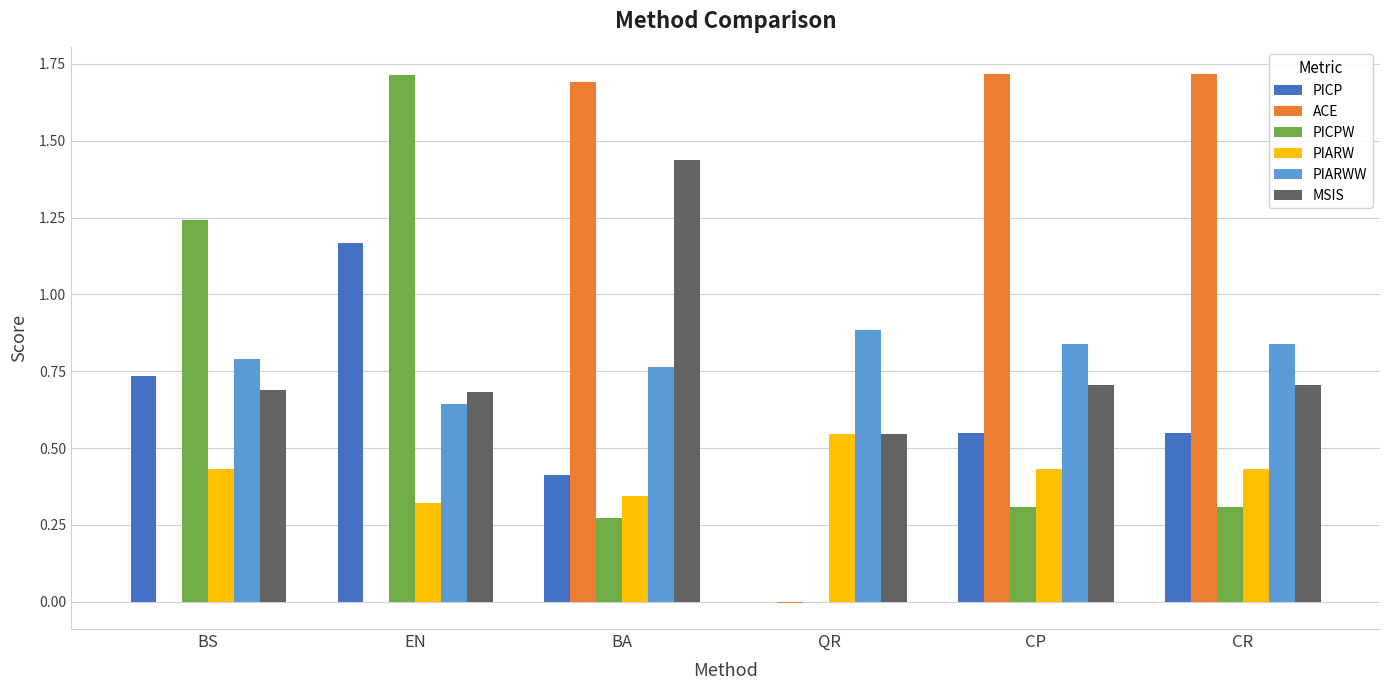

Which series changed the most between BS and EN?

PICPW